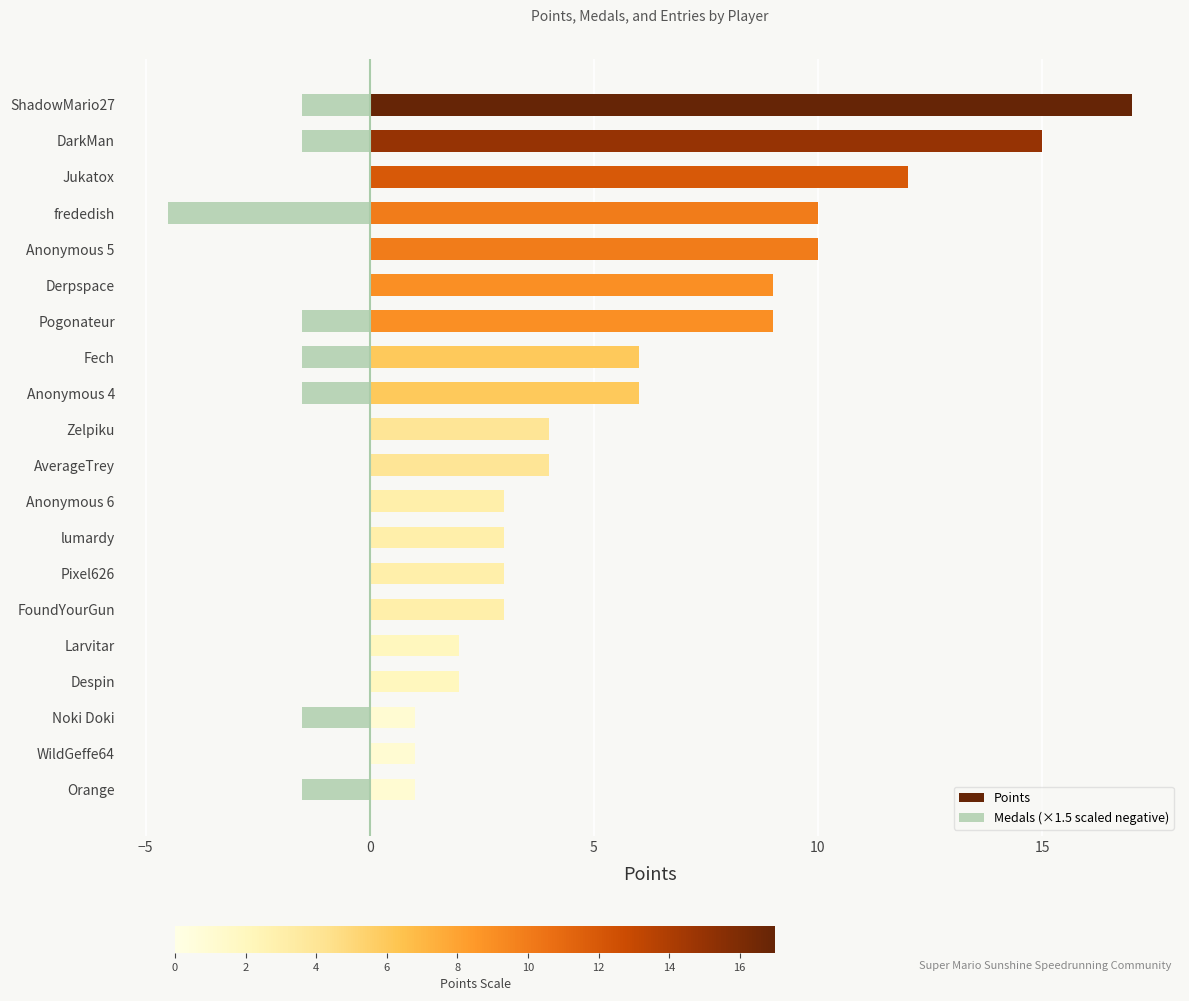

True or false: Points has a value of 1.4 at WildGeffe64.

False